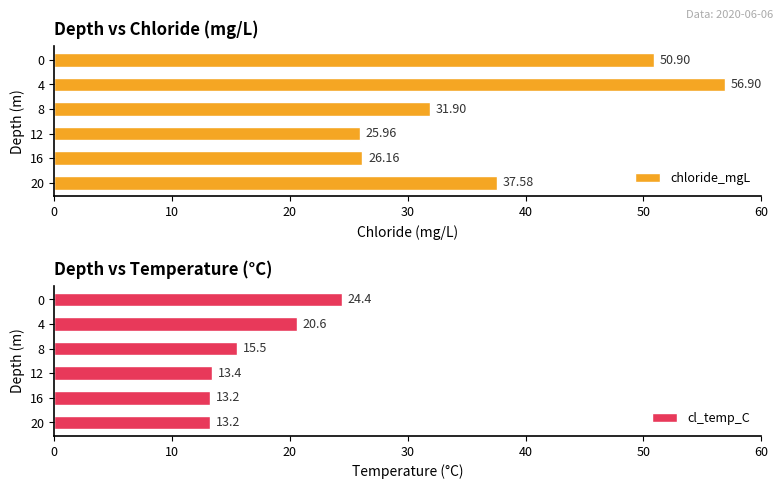

The cl_temp_C series shows 3.8 at 8. True or false?

False